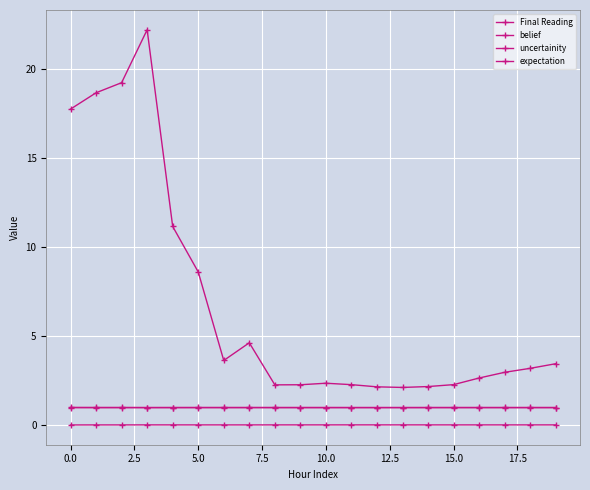

Does the chart have visible grid lines?

Yes